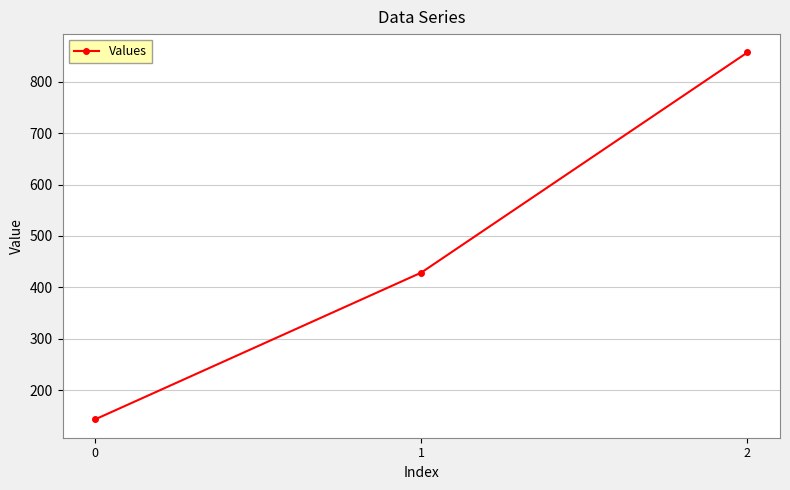

How many lines are shown in the chart?

1